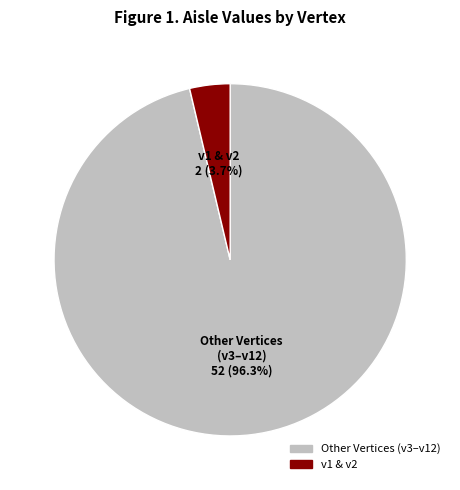

Does any single category account for the majority?

Yes